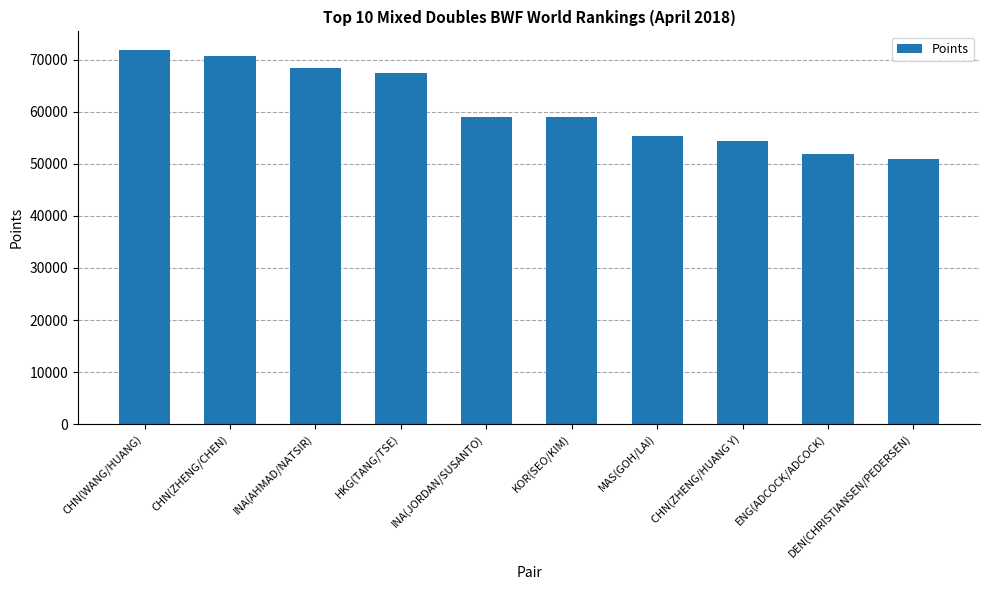

How many data points are above 59075?

5